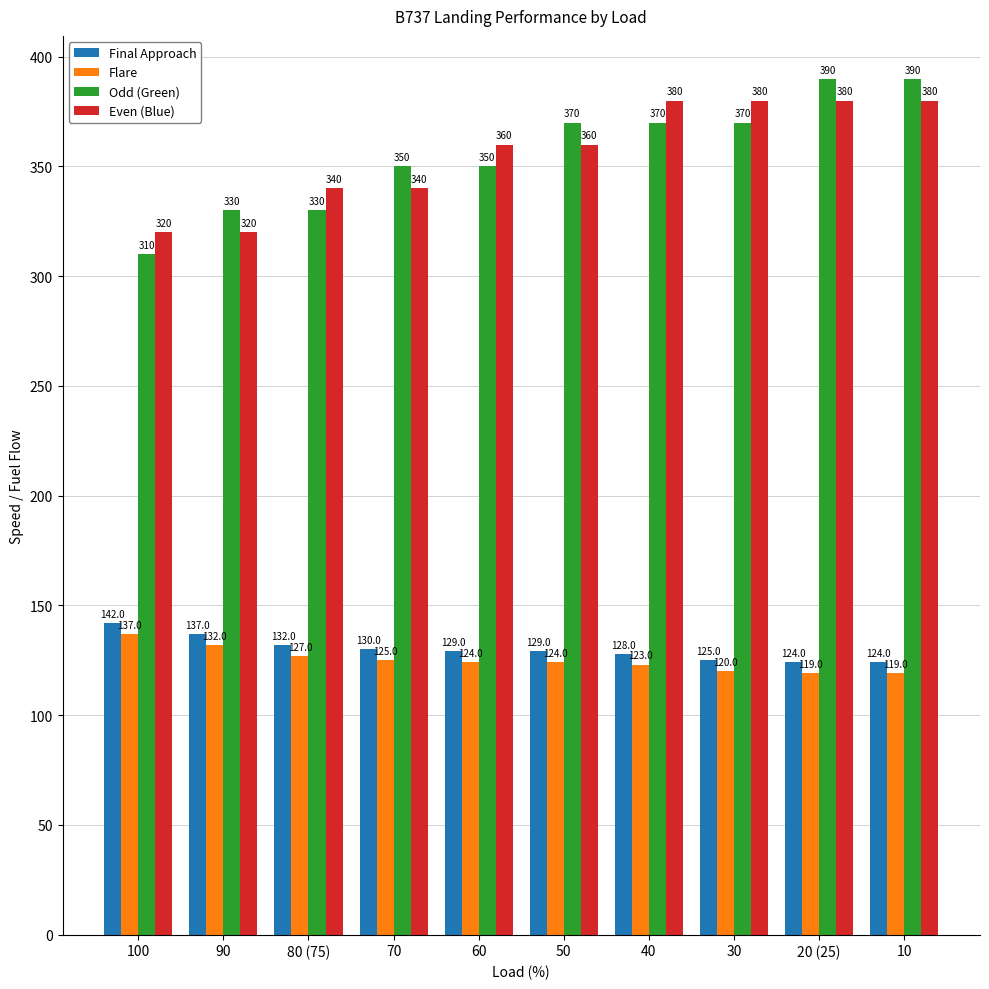

What is the lowest value of the Flare series?

119